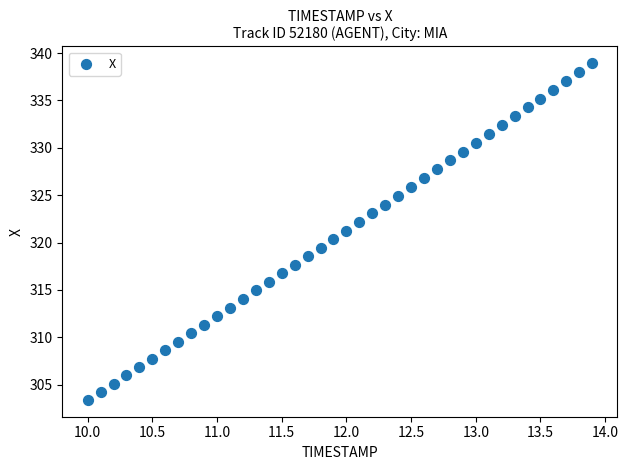

What is the range of Y values (max minus min)?

35.5